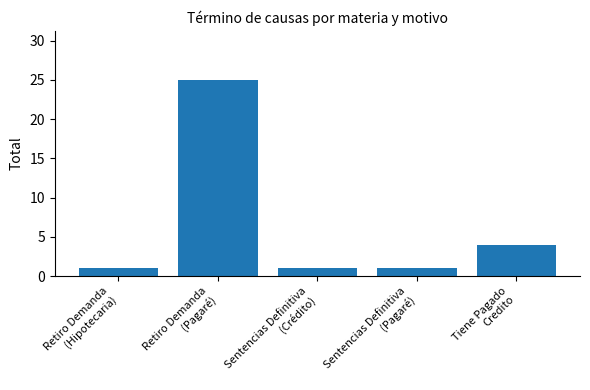

Reading left to right, extract all data points from this chart.

1	25	1	1	4